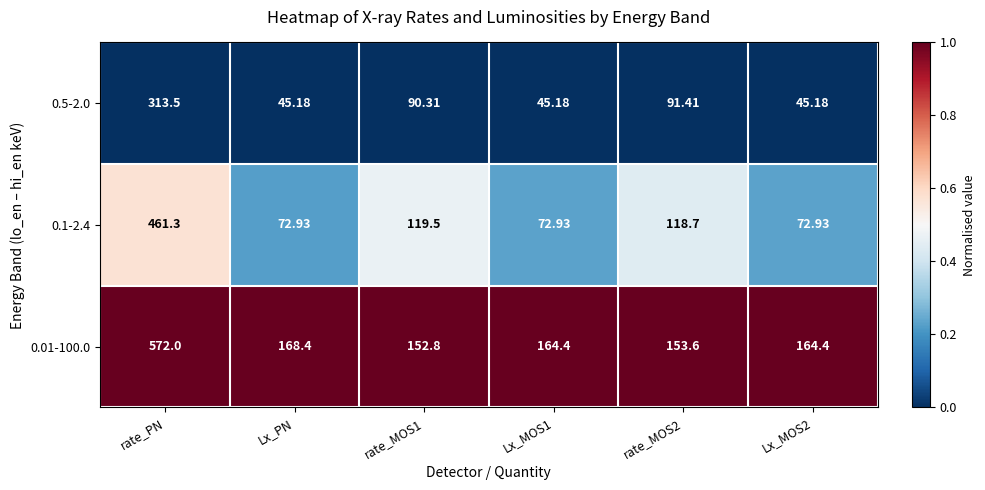

Where is 0.01-100.0 nearest to the value 362?

Lx_PN